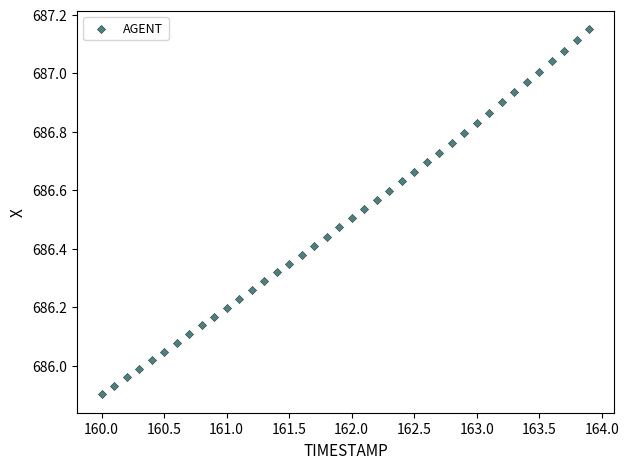

What is the range of Y values (max minus min)?

1.2